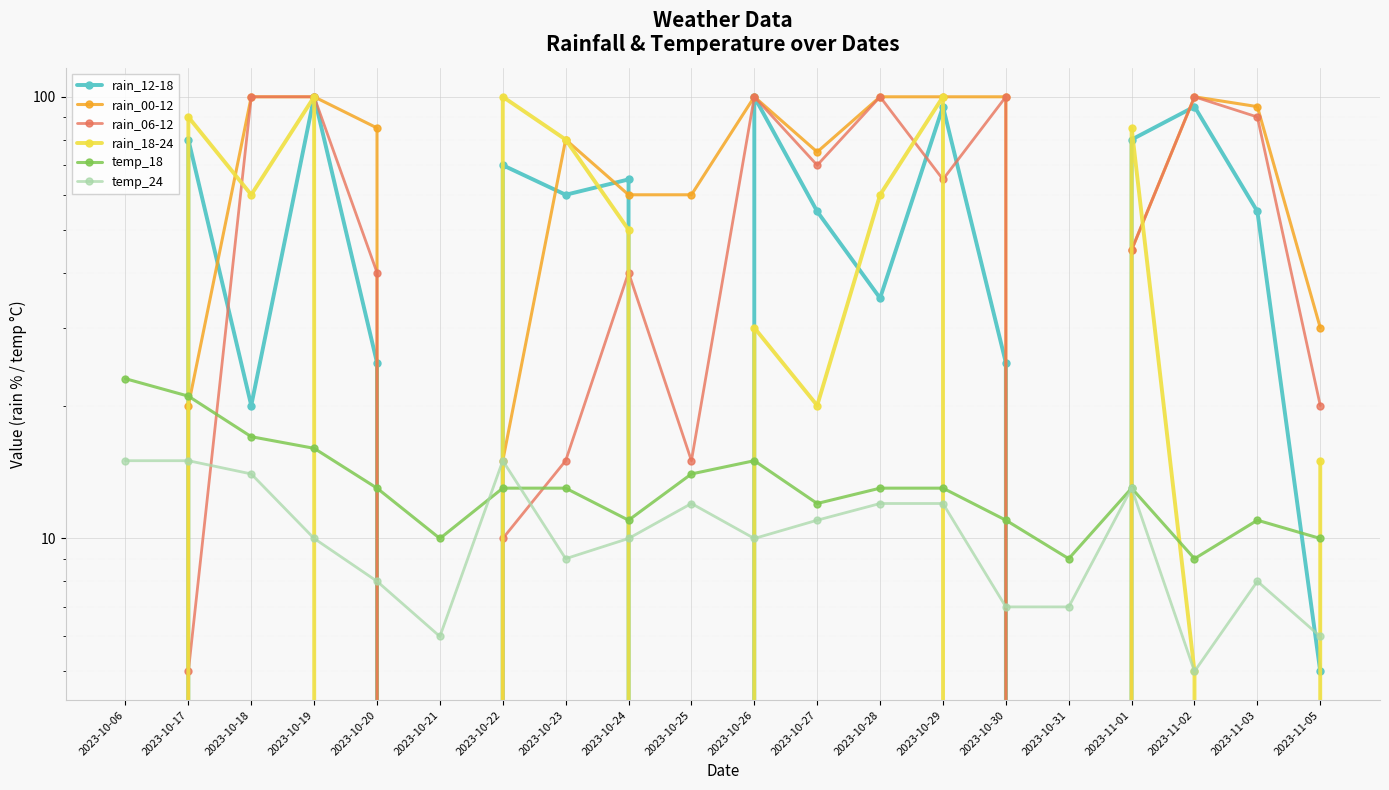

What is the difference between the maximum and minimum values in the rain_18-24 series?

100